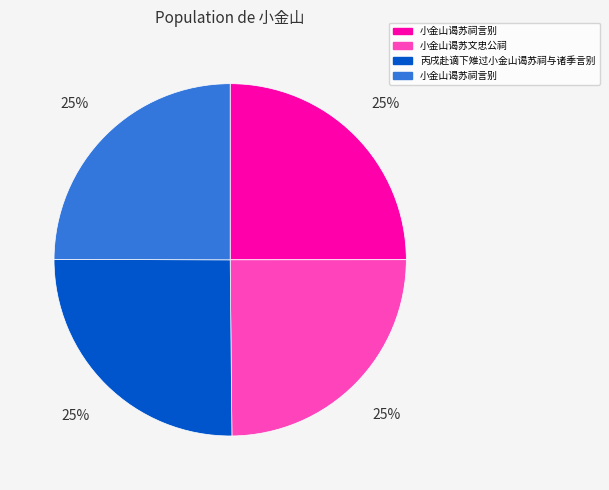

Is there a majority slice in this chart?

No